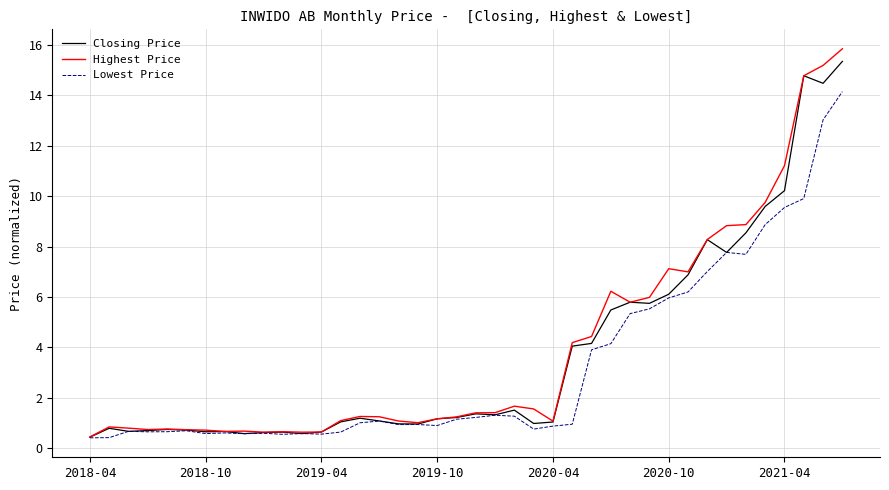

What are all the series names shown in the legend?

Closing Price, Highest Price, Lowest Price